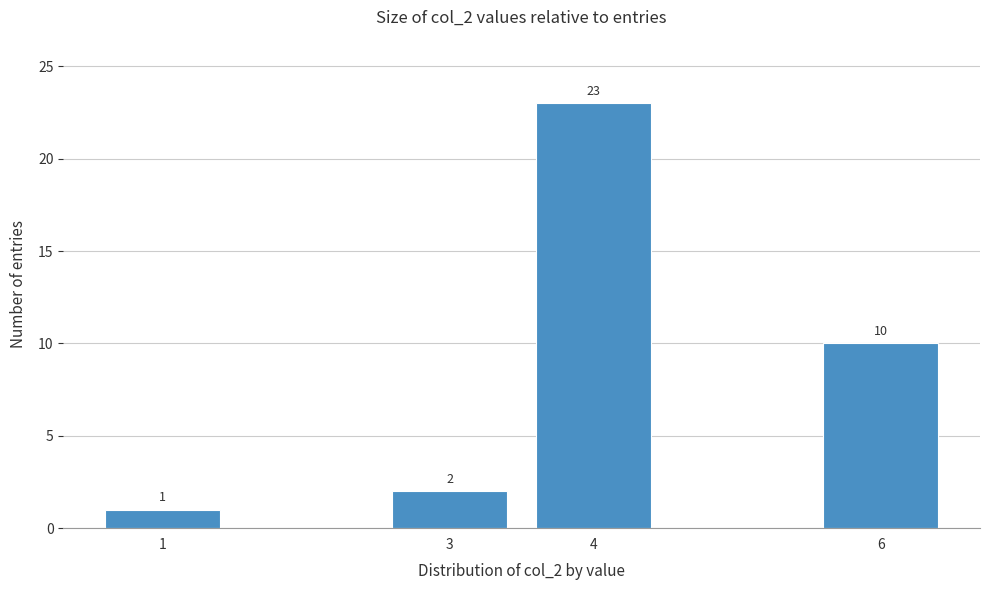

Reading left to right, what are all the values shown in this chart?

1	2	23	10